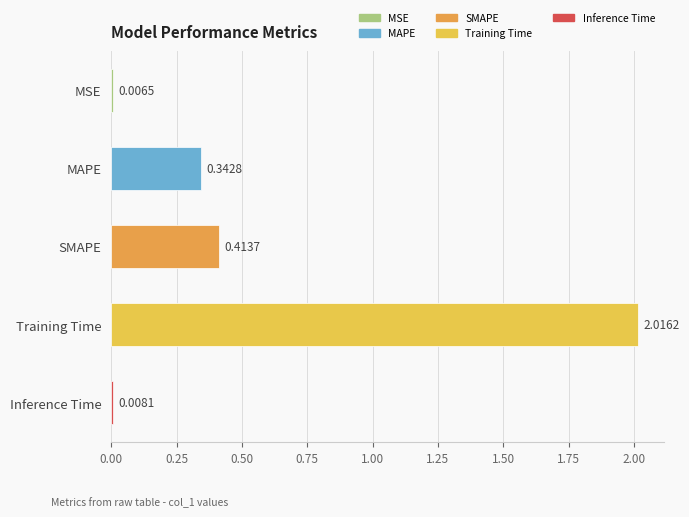

What is the label of the 2nd bar from the bottom?

Training Time